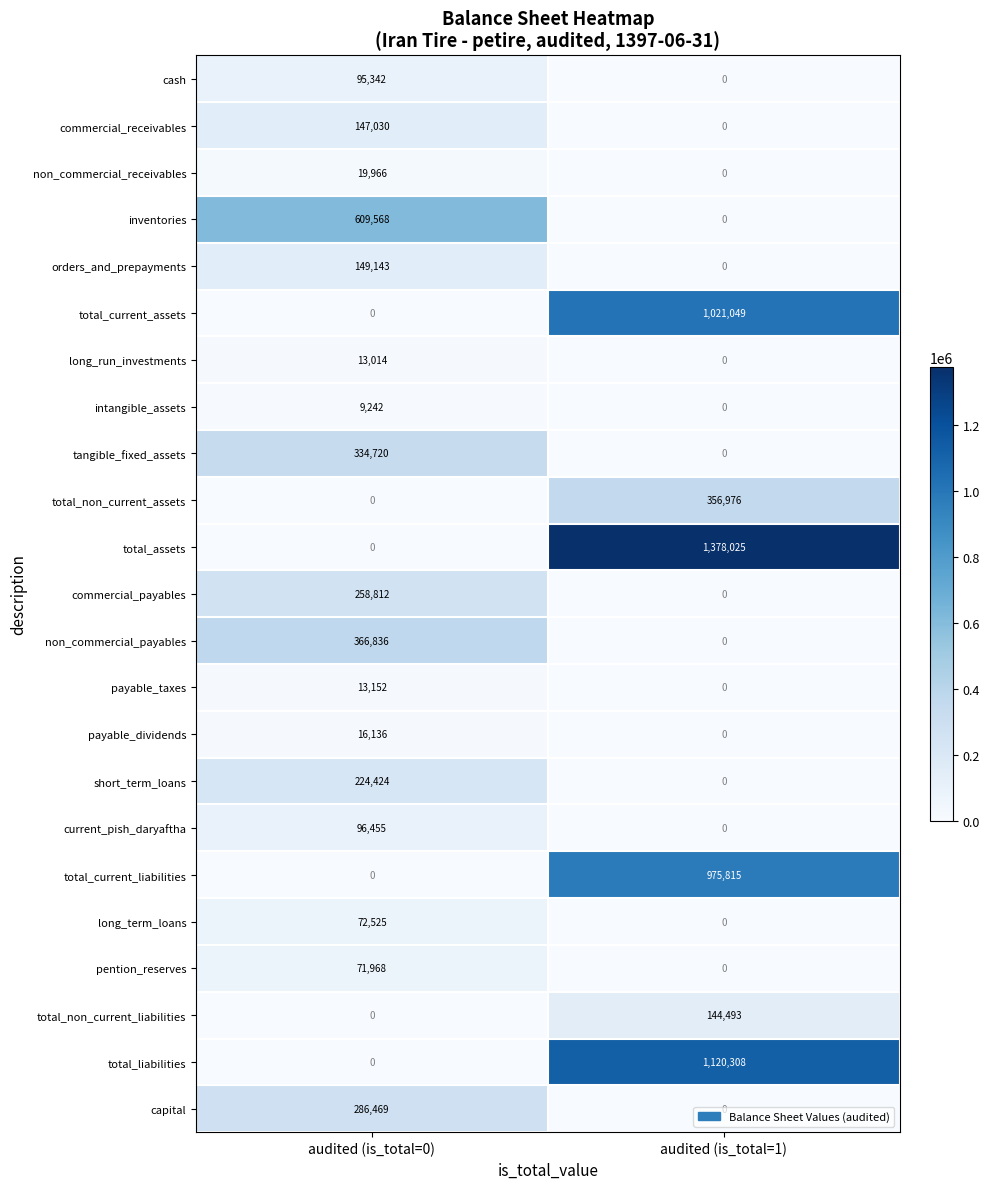

What value does the tangible_fixed_assets series have at audited (is_total=0), to the nearest 10?

334720